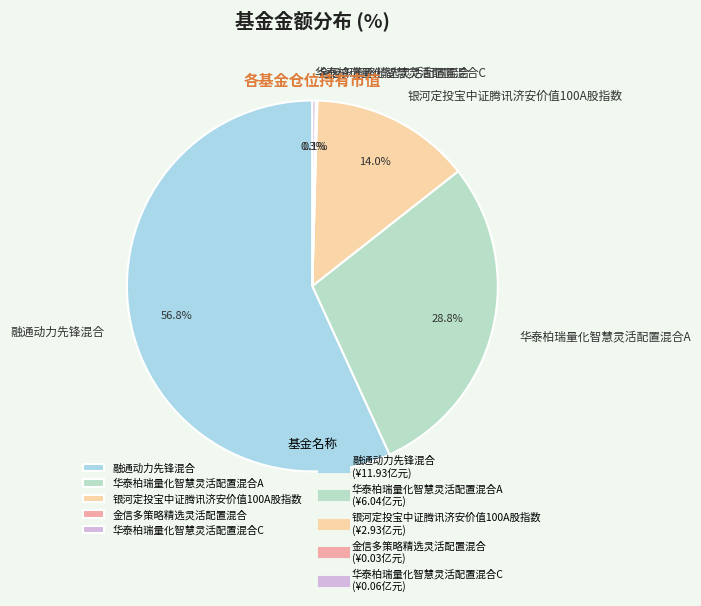

Which slice is the largest?

融通动力先锋混合